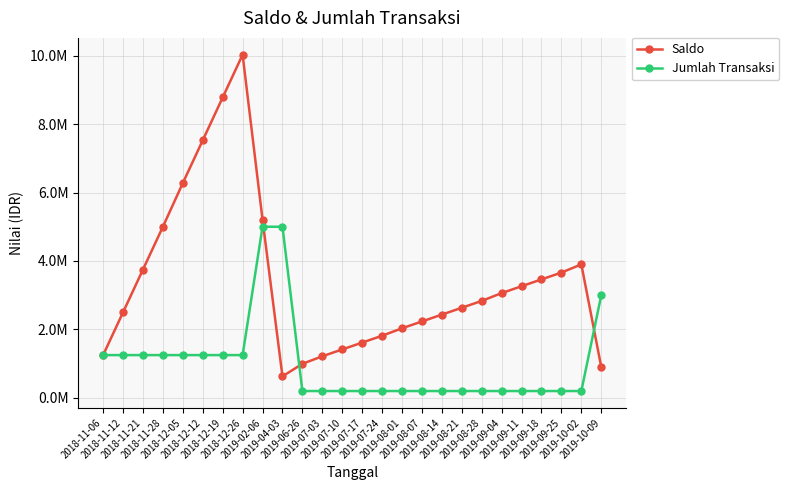

Rank the series by their average value, from lowest to highest.

Jumlah Transaksi, Saldo